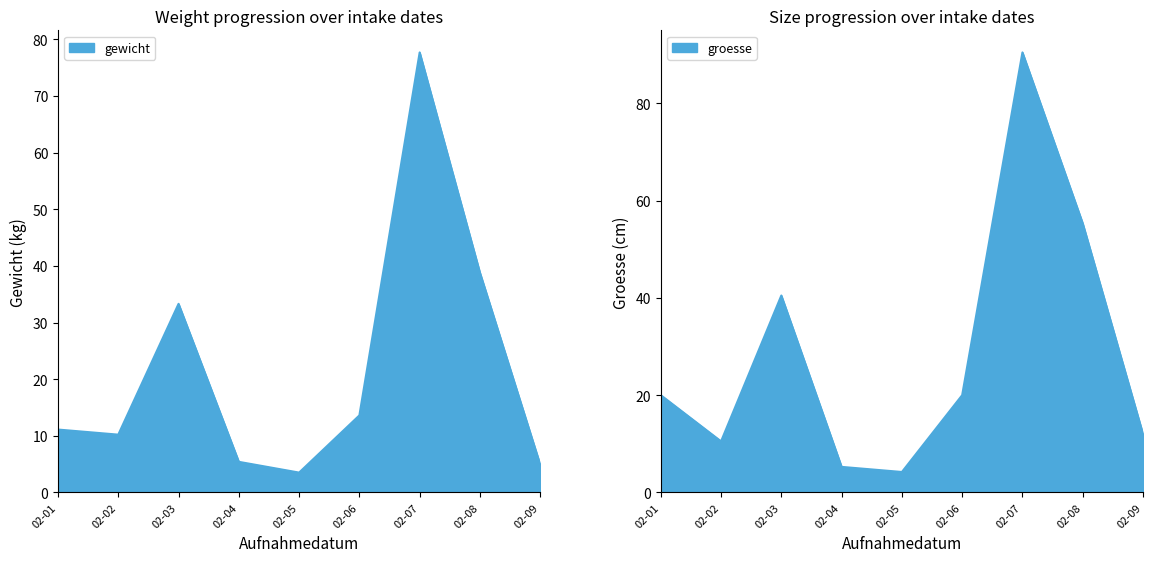

Where do groesse and gewicht first cross each other?

02-03 and 02-04